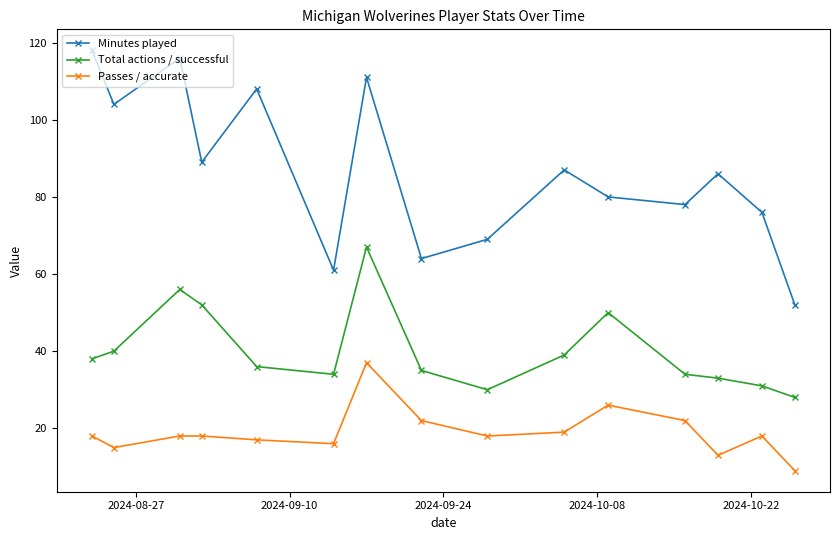

What is the greatest value displayed?

118